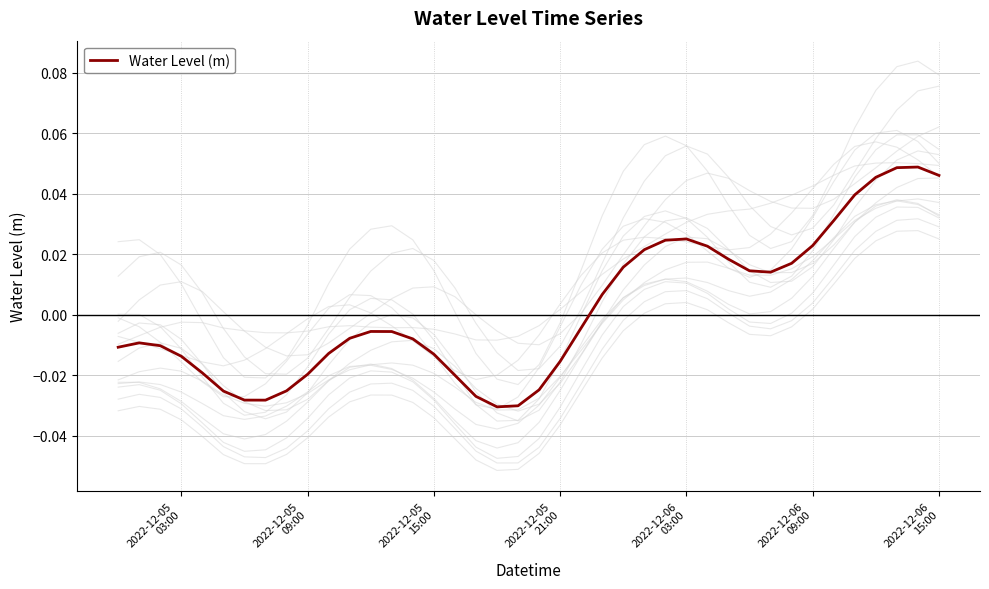

How many categories are shown in the chart?

40